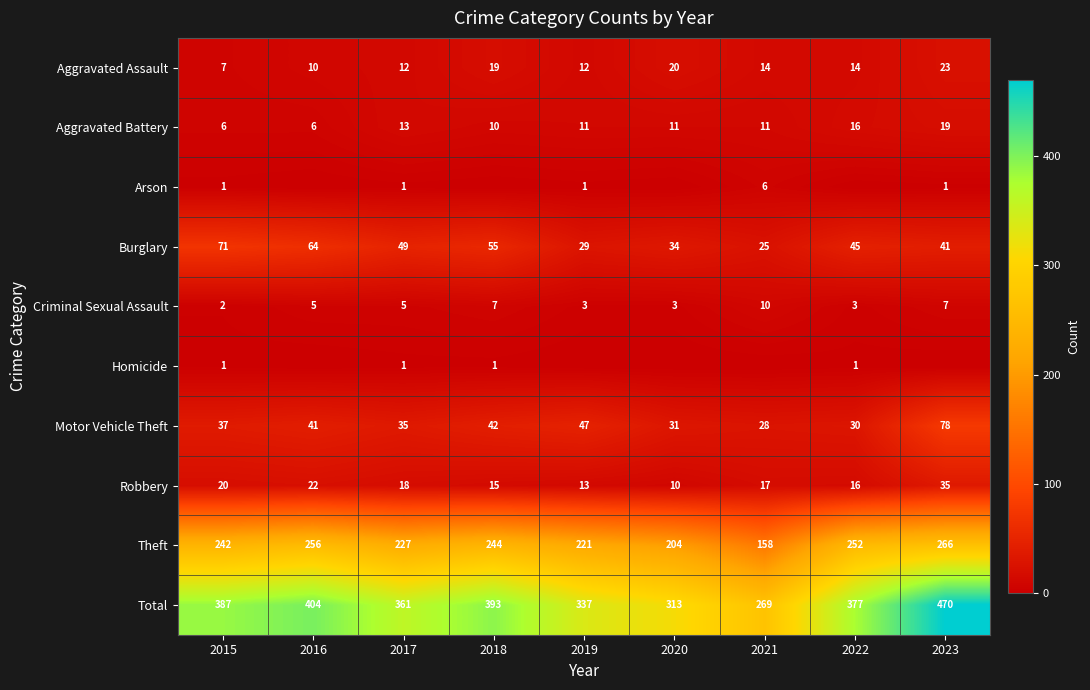

Is it true that Aggravated Battery equals 14 at 2018?

False